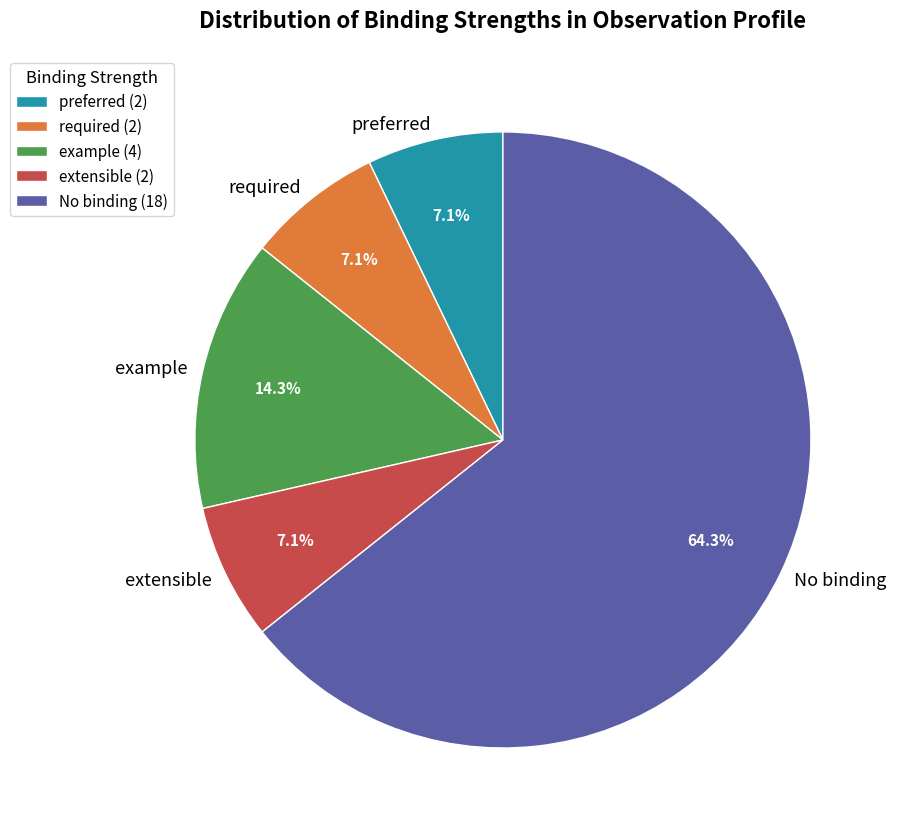

How many slices are in this pie chart?

5